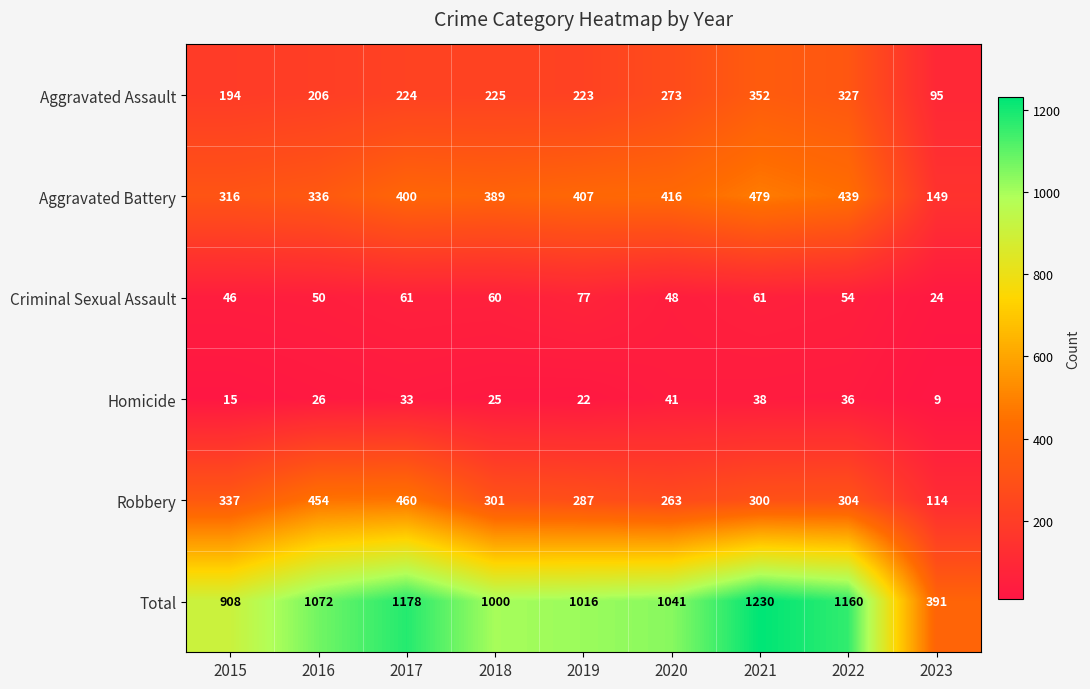

List the series in order of their peak value, lowest first.

Homicide, Criminal Sexual Assault, Aggravated Assault, Robbery, Aggravated Battery, Total